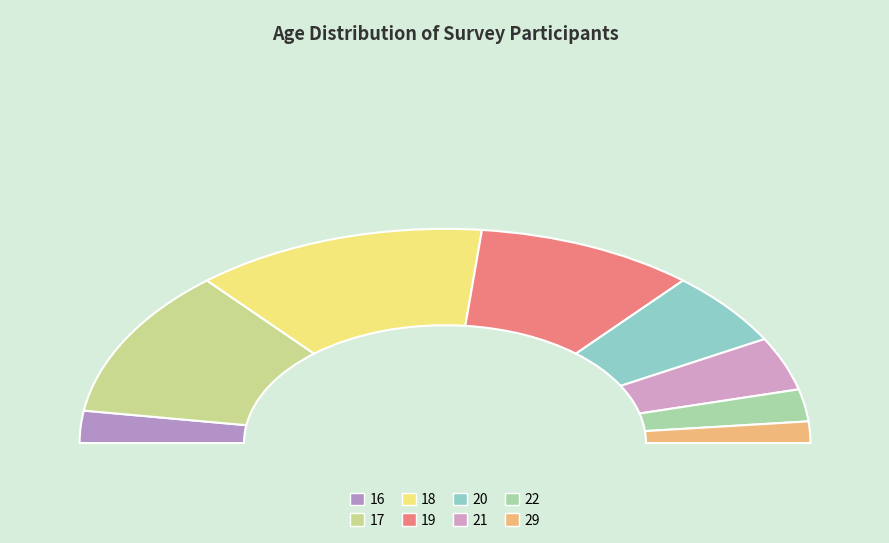

How many slices are in this pie chart?

8